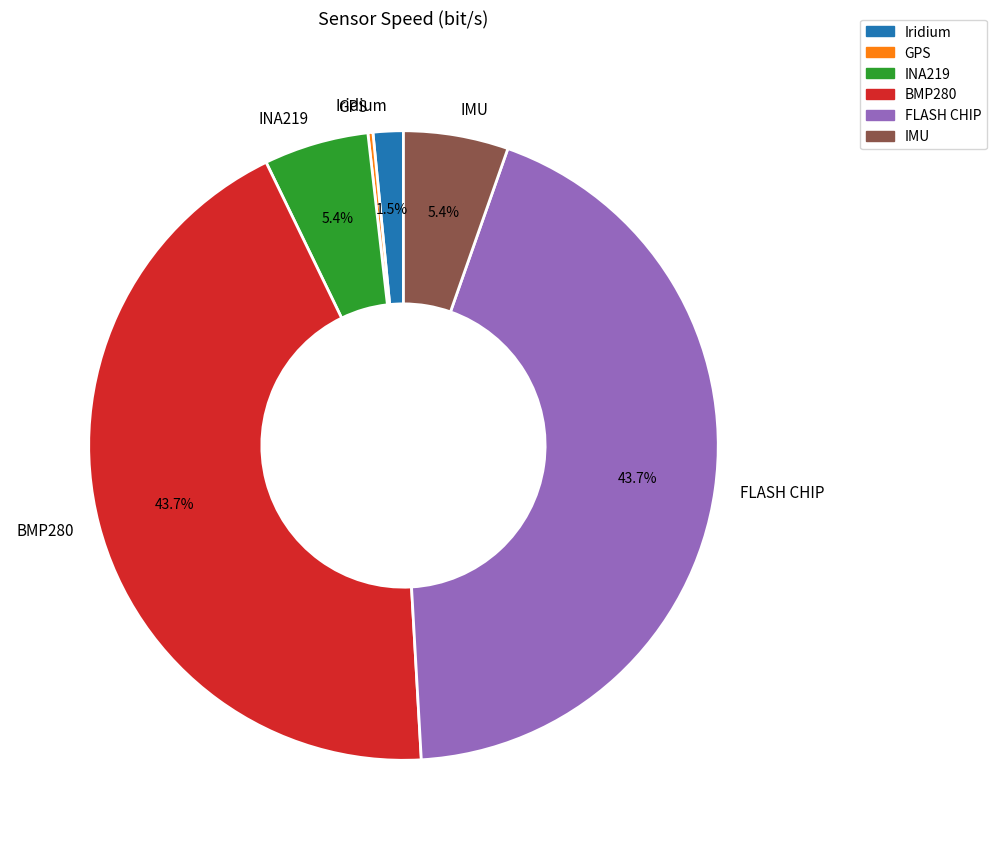

Is it true that IMU is 12% of the pie?

False